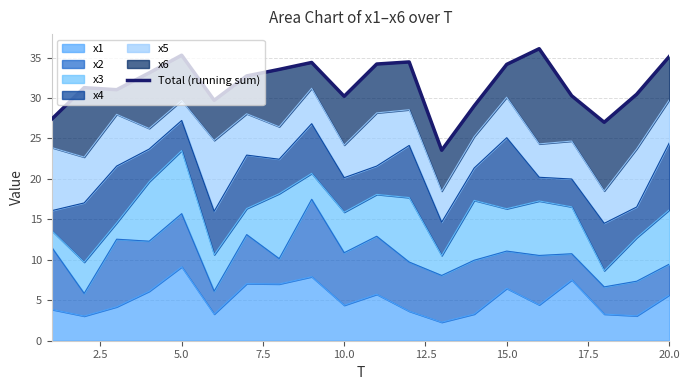

How many lines are shown in the chart?

1